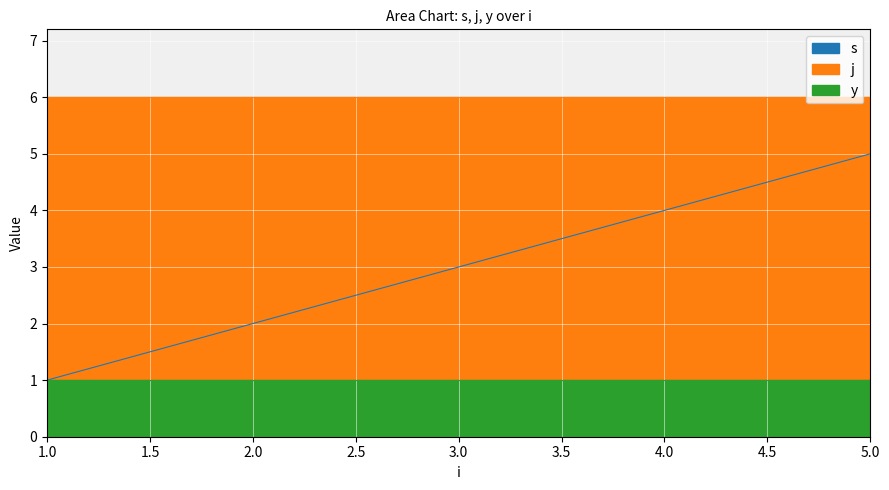

True or false: s has a value of 1 at 2.

False